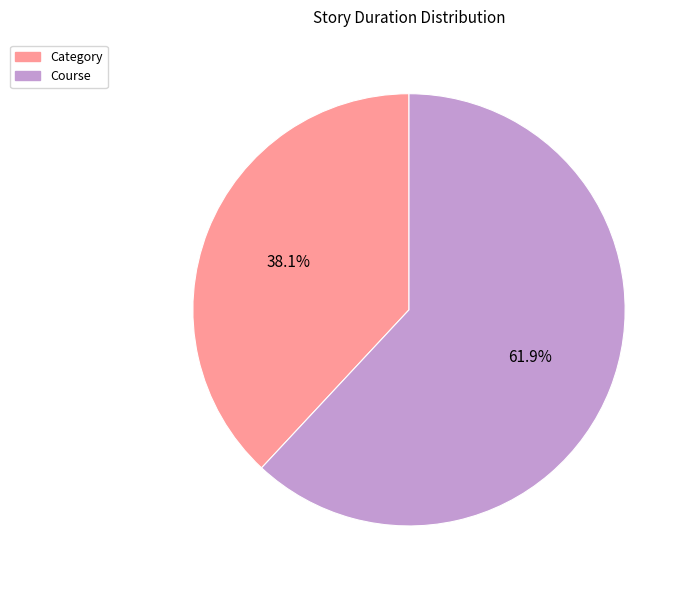

Which has a higher value, Category or Course?

Course